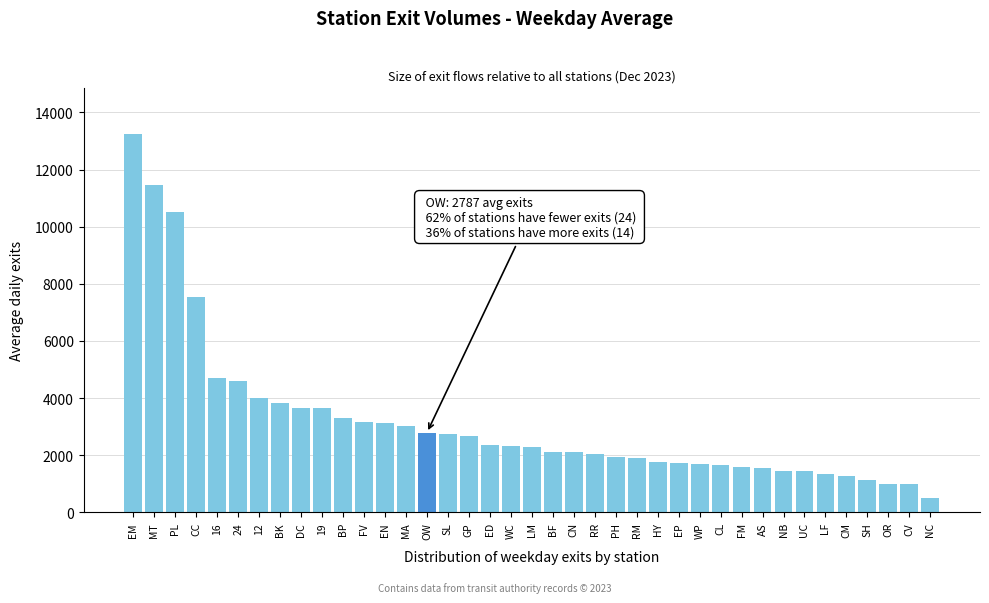

What is the minimum value shown in the chart?

506.9